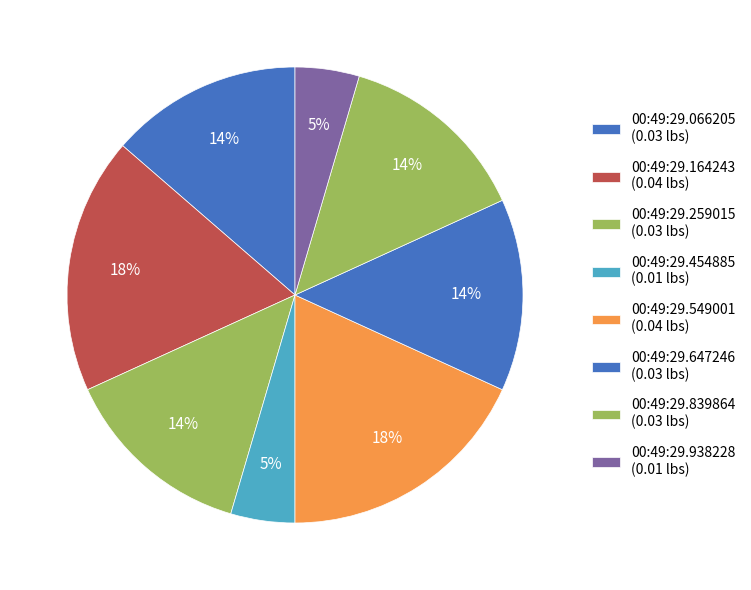

How many slices are in this pie chart?

8